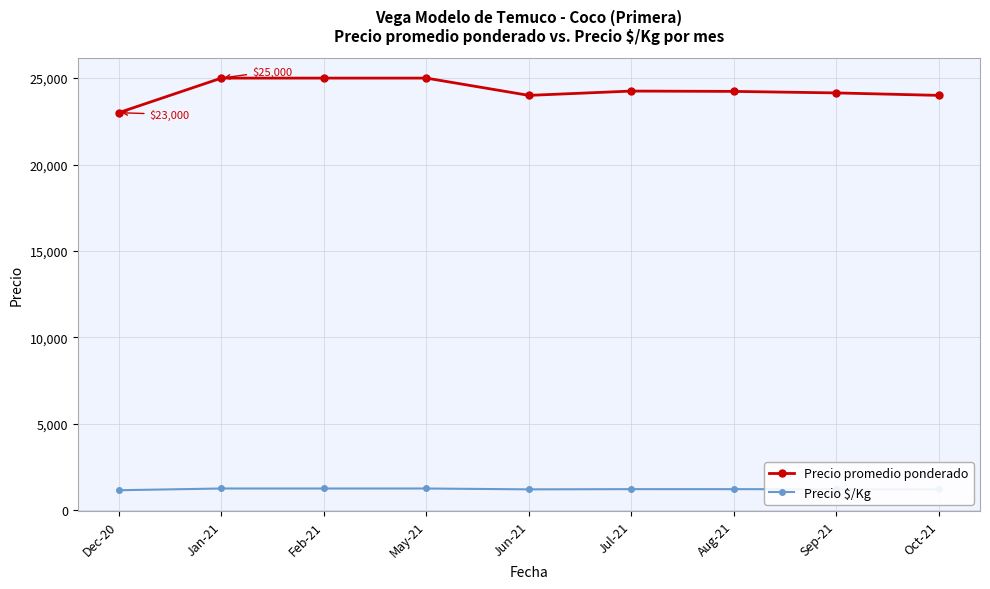

The value of Precio promedio ponderado at Jan-21 is 25000.0. True or false?

True